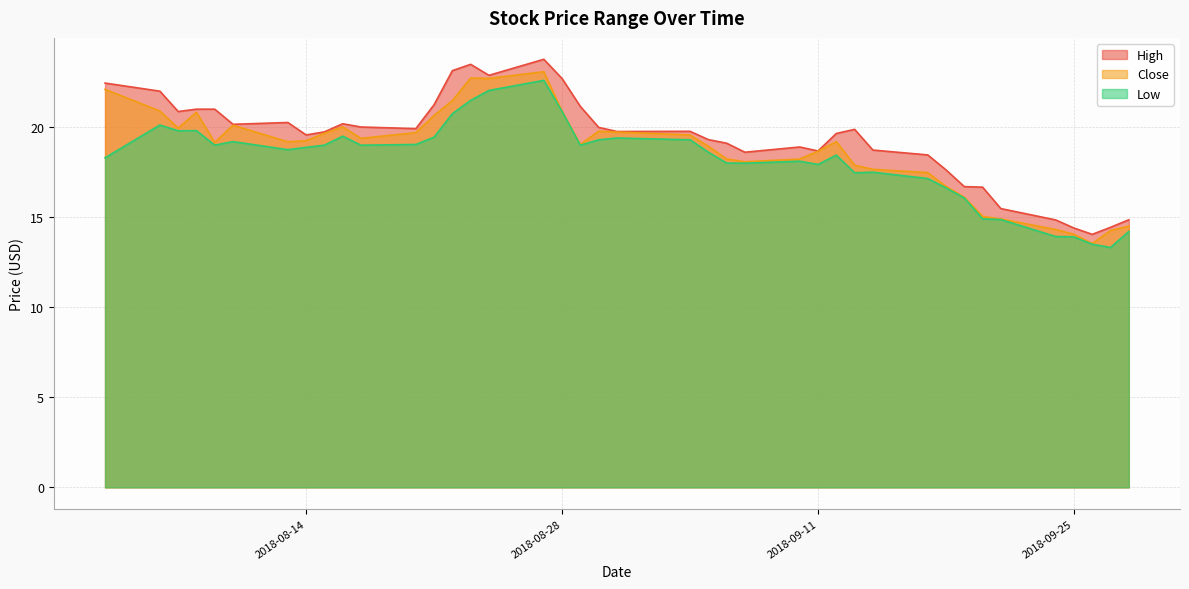

True or false: High and Low intersect in this chart.

False